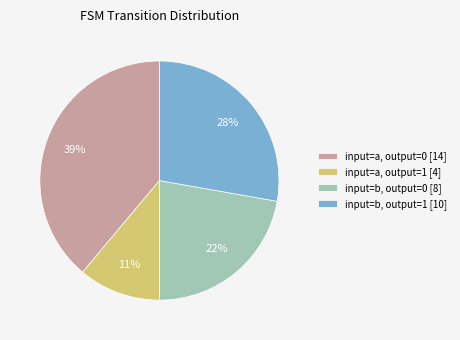

How many segments does this pie chart have?

4